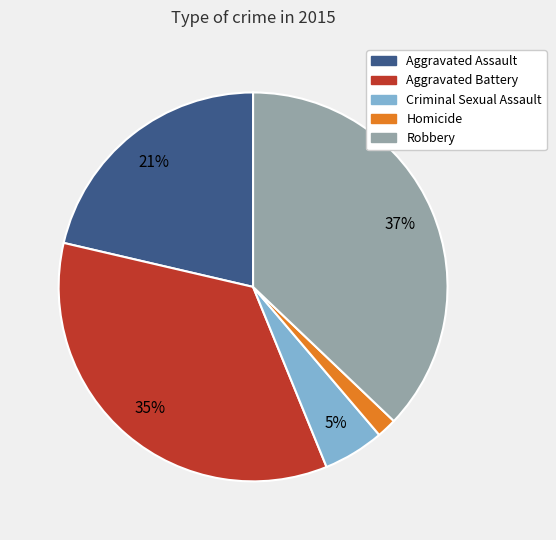

What is the largest slice in the pie chart?

Robbery